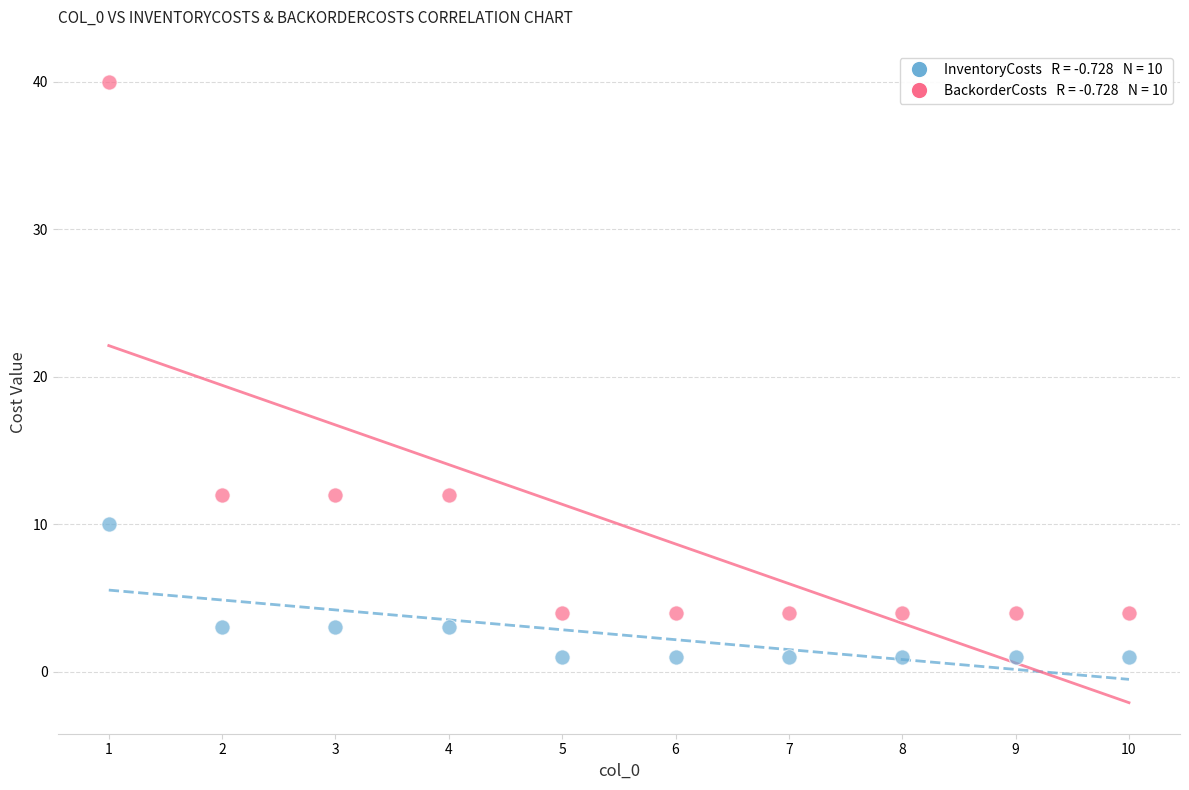

Across all data points, what is the range of X values (max minus min)?

9